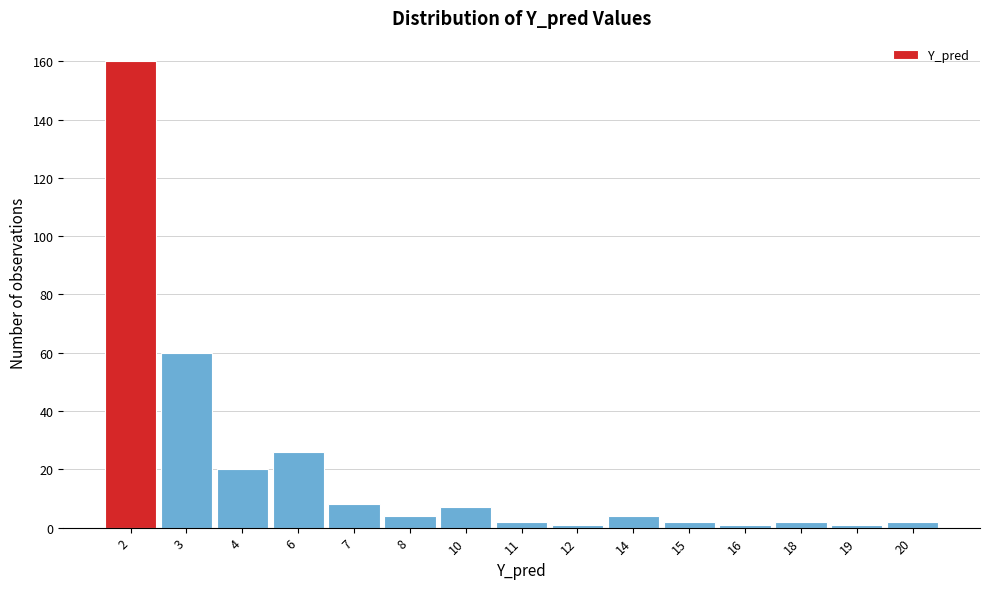

Reading right to left, transcribe all the data shown in this chart.

2	1	2	1	2	4	1	2	7	4	8	26	20	60	160